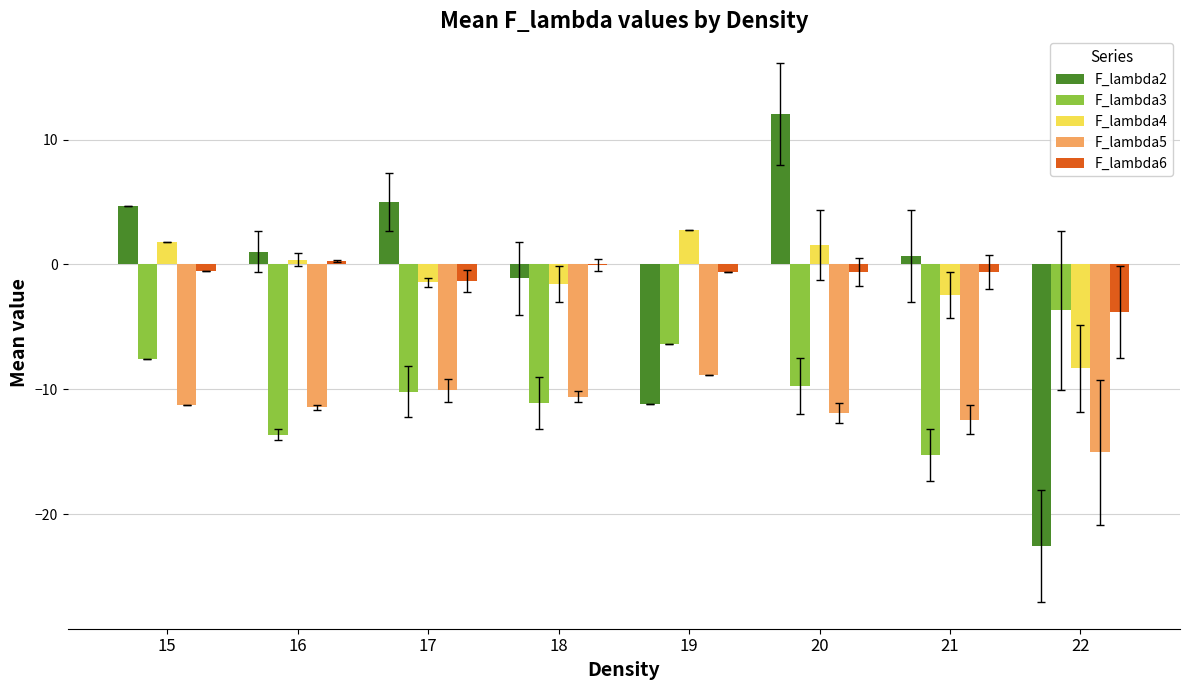

What is the approximate value of F_lambda5 at 22?

-15.1